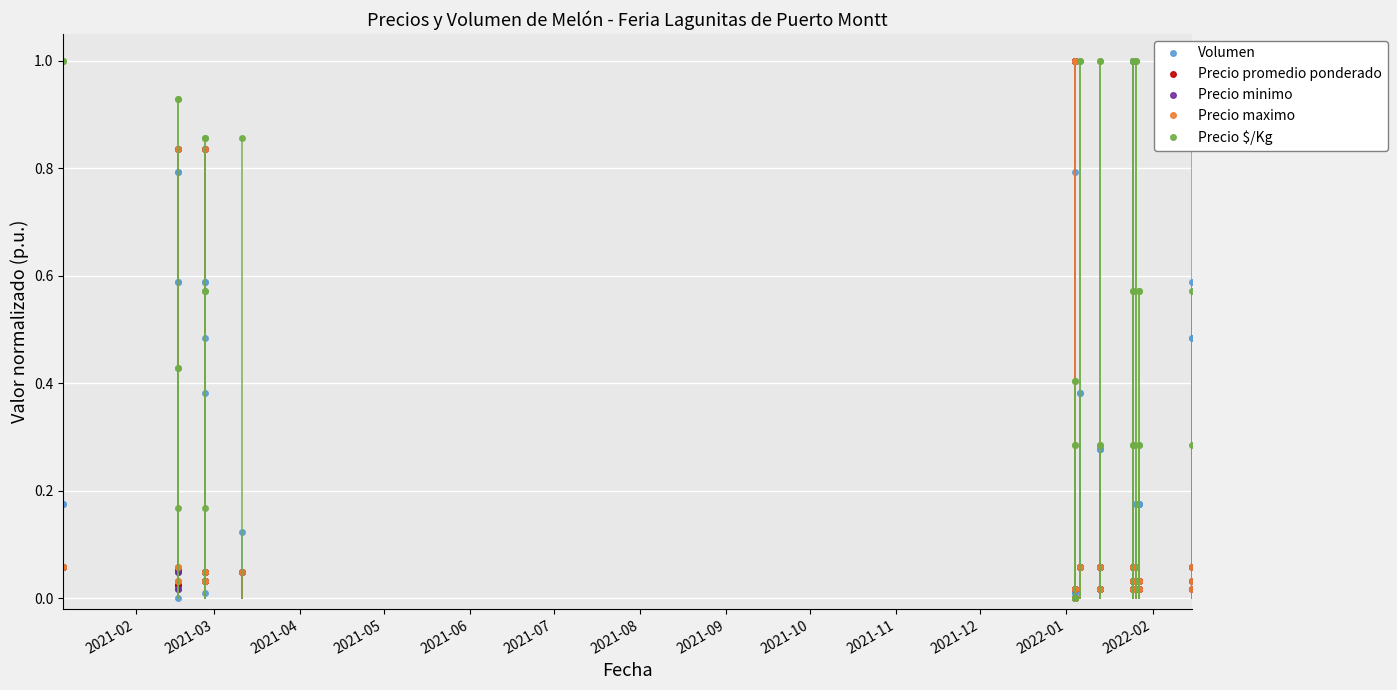

Which series has the largest range (max minus min)?

Volumen